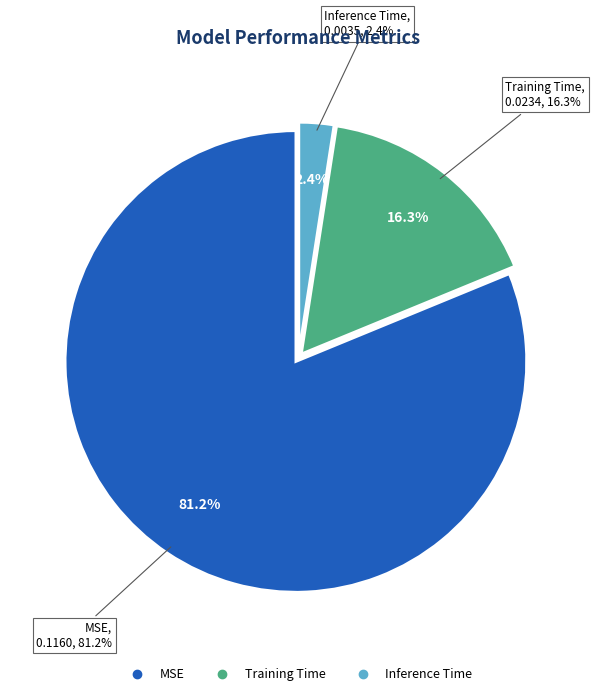

What is the largest slice in the pie chart?

MSE